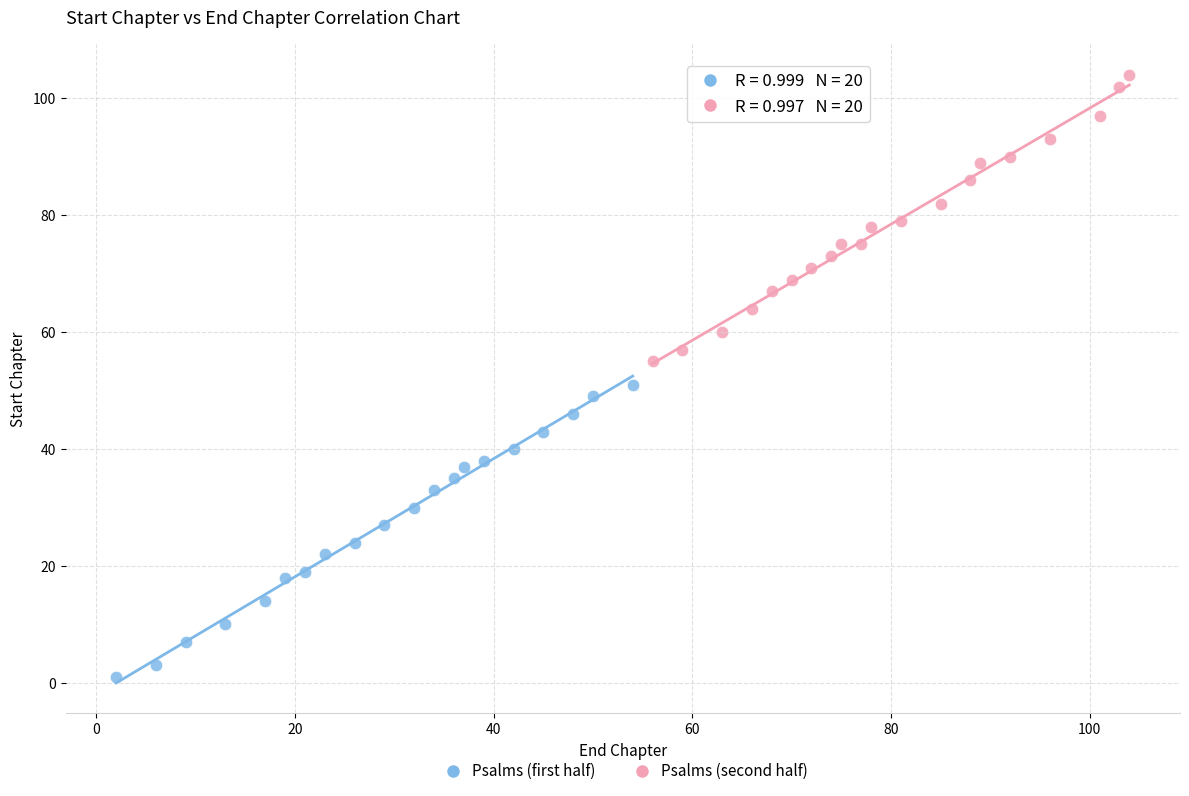

Which series contains the highest Y value?

Psalms (second half)